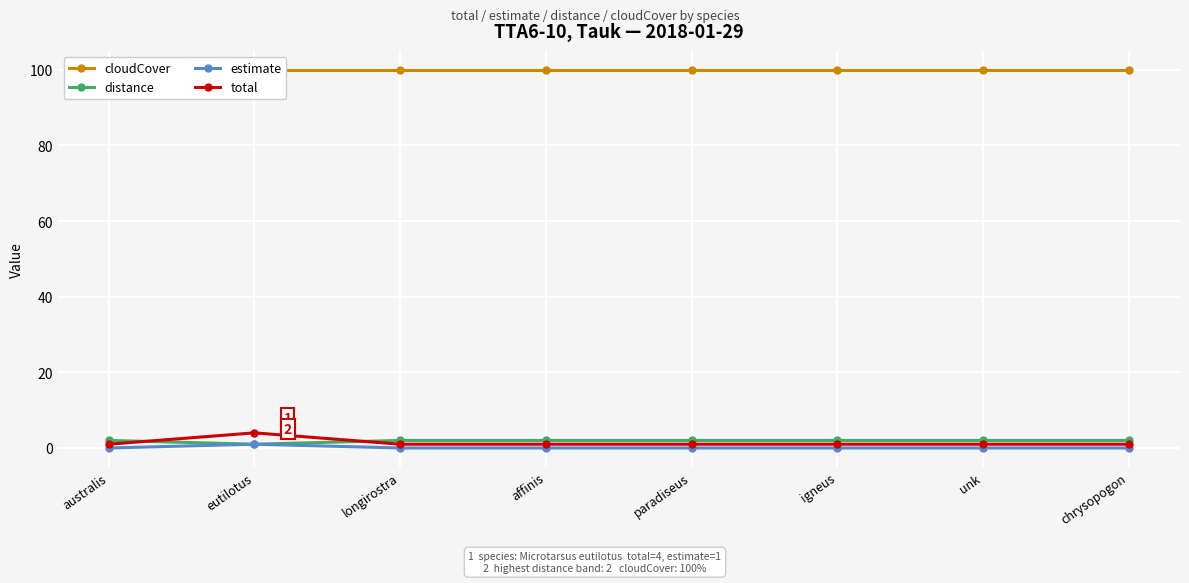

Rank the categories by estimate value from lowest to highest.

australis, longirostra, affinis, paradiseus, igneus, unk, chrysopogon, eutilotus